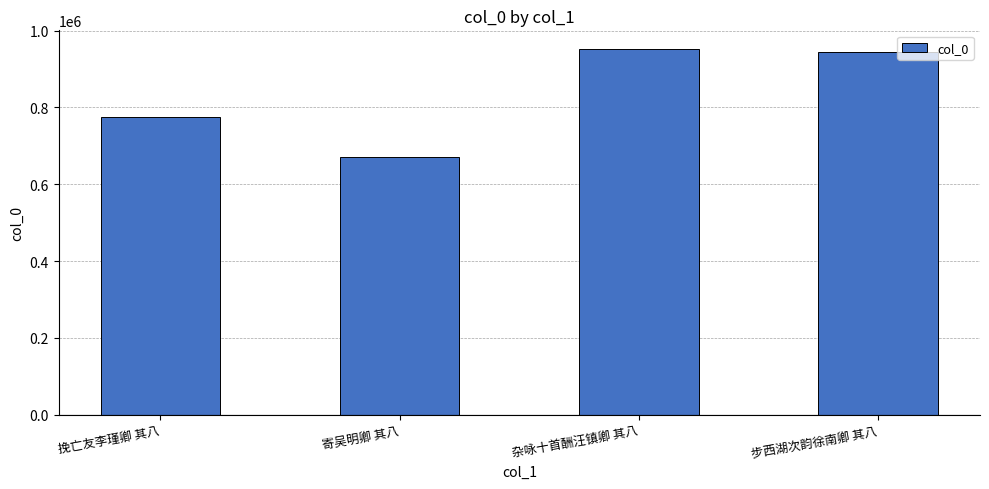

Reading right to left, what are all the values shown in this chart?

步西湖次韵徐南卿 其八=943358	杂咏十首酬汪镇卿 其八=953264	寄吴明卿 其八=670930	挽亡友李瑾卿 其八=775082